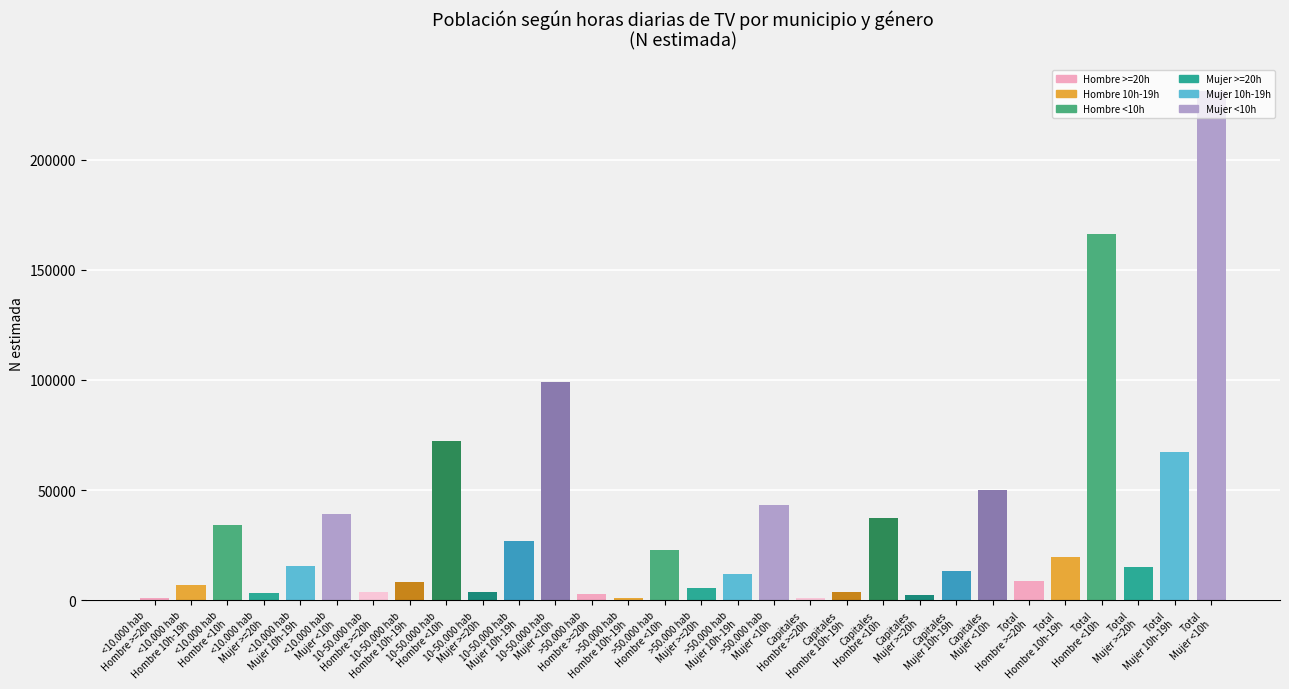

Which category has the highest value across all series?

Total
Mujer <10h